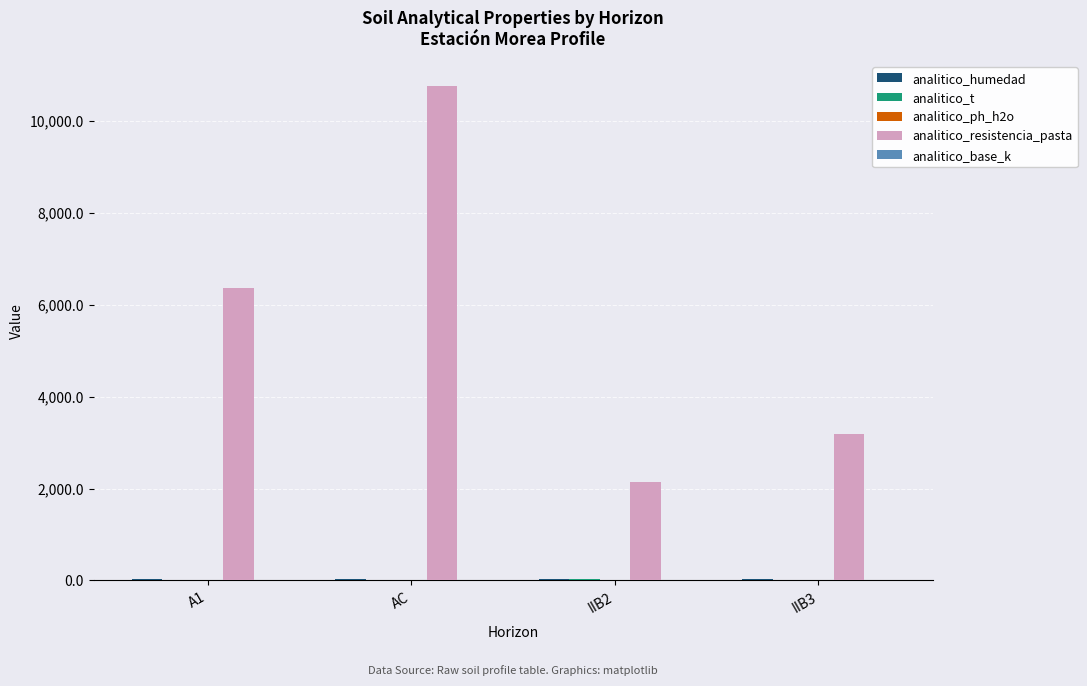

Are the bars horizontal?

No